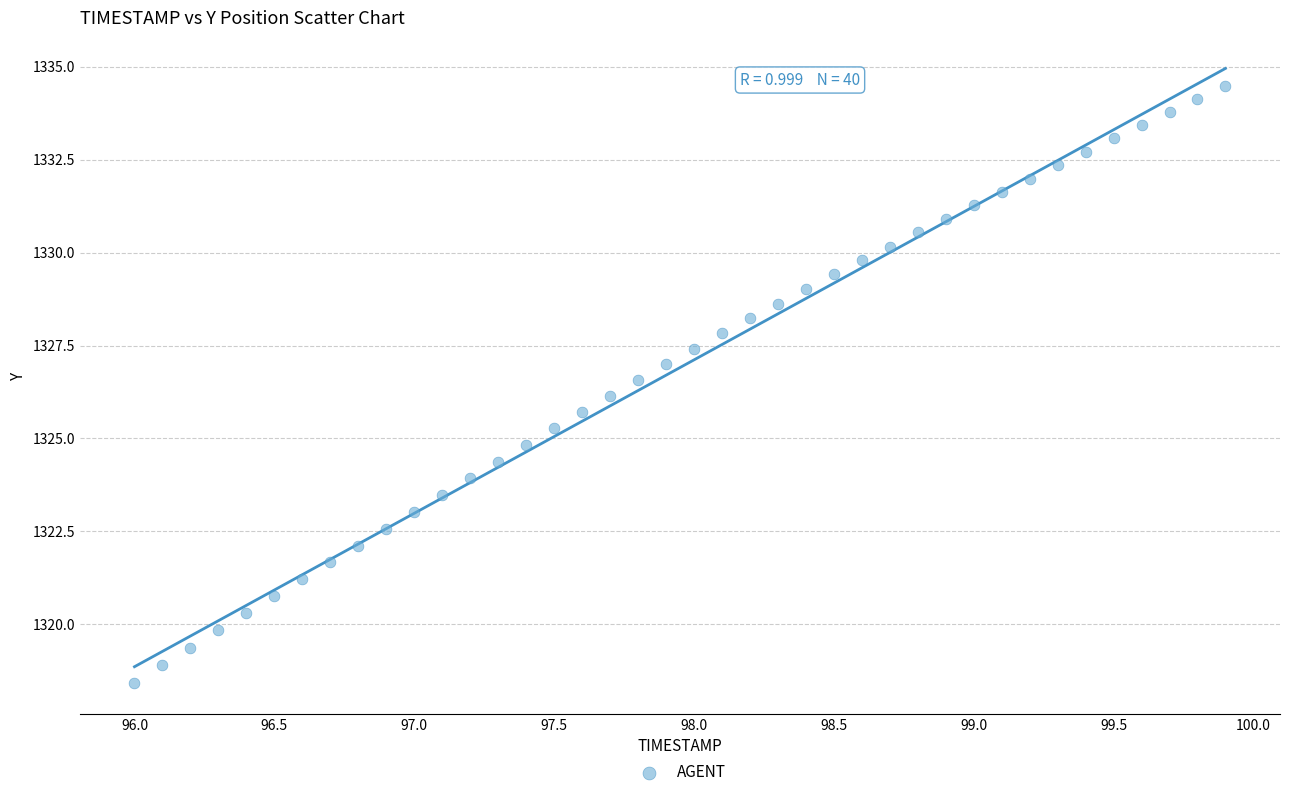

What is the range of Y values (max minus min)?

16.1